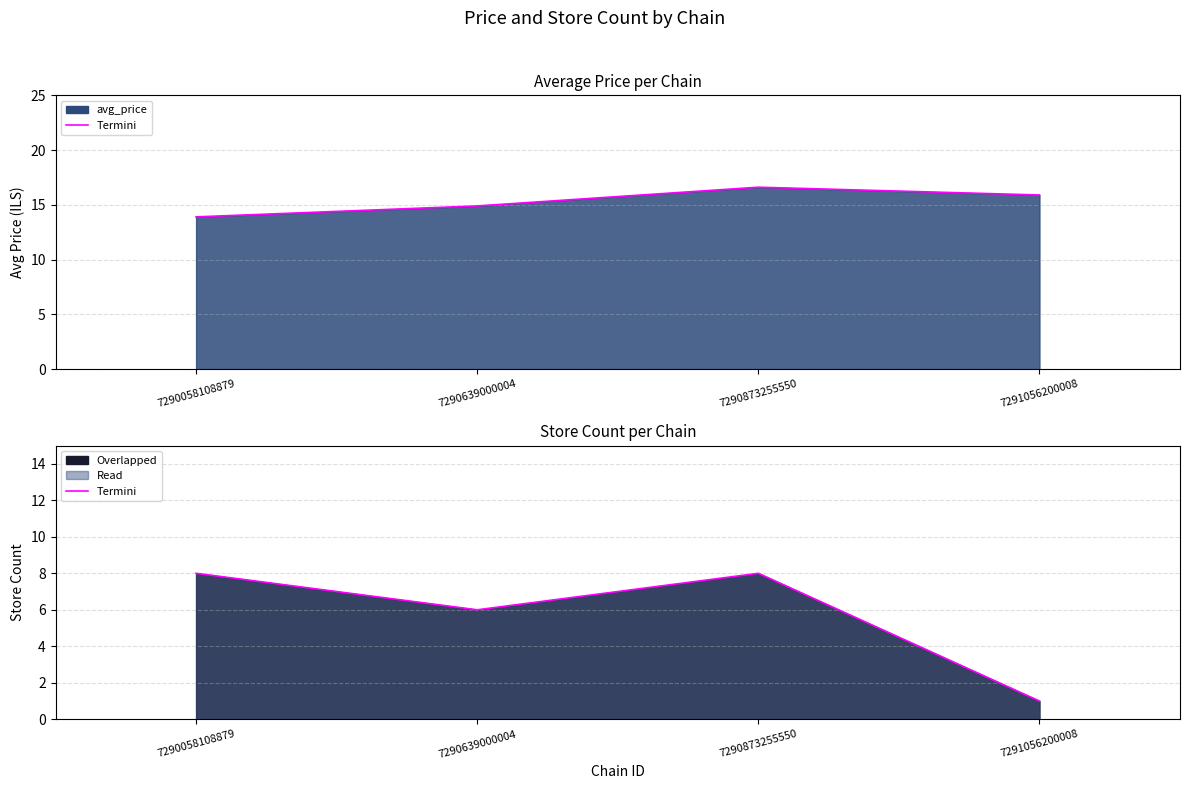

Does the chart display data point markers on the line(s)?

No